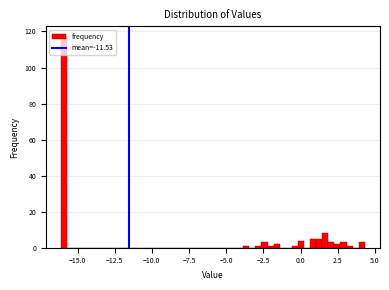

Around what value on the x-axis is the tallest bar? Give the approximate position of its centre, as read against the axis.

-16.0